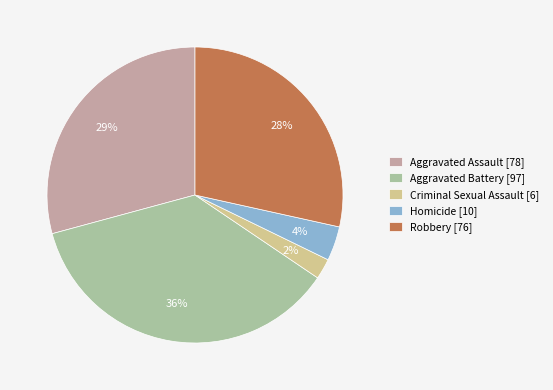

To the nearest percent, what percentage of the pie is Aggravated Assault?

29%